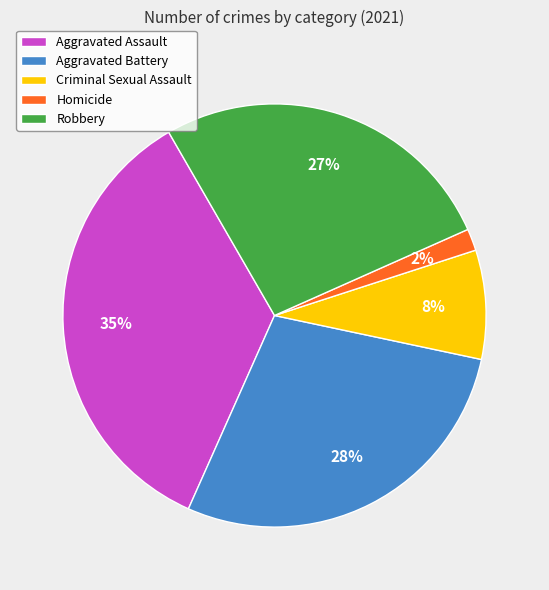

True or false: Homicide accounts for 10% of the total.

False